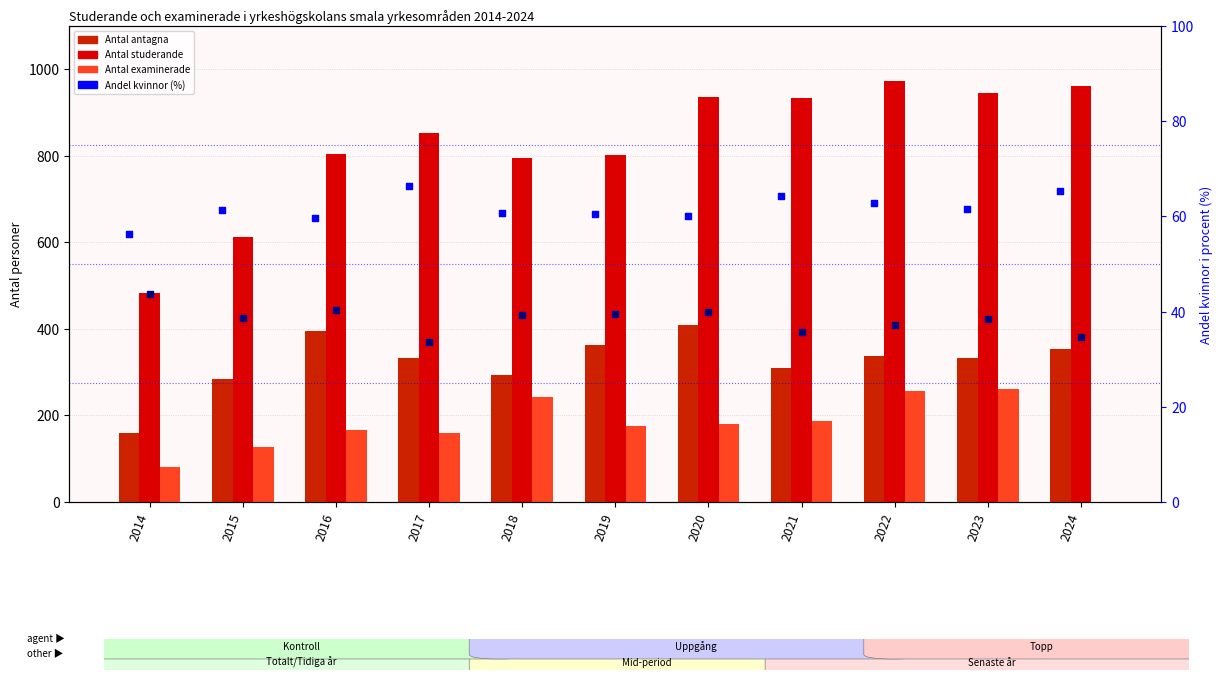

Which series has the largest Y range (max minus min)?

Antal studerande